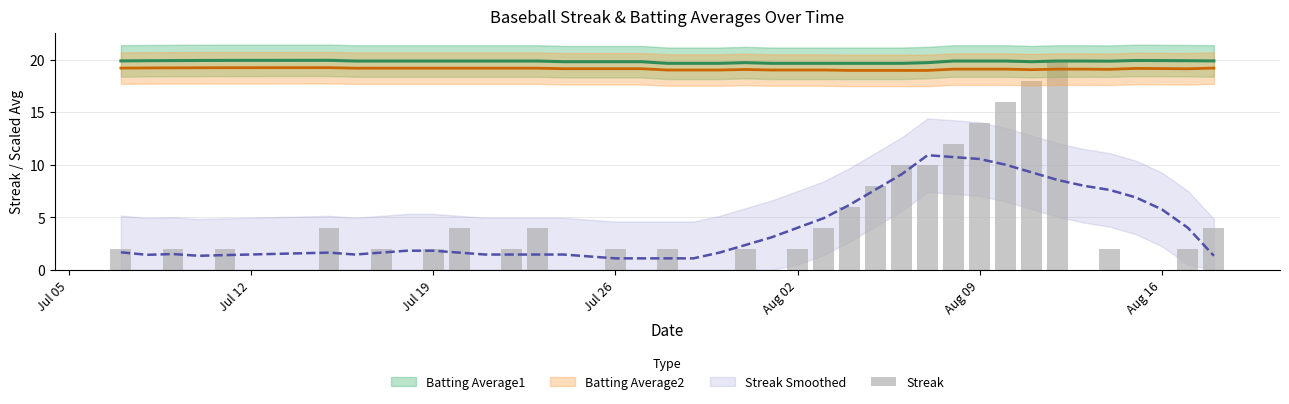

The chart shows a value of 14 at 20. True or false?

False